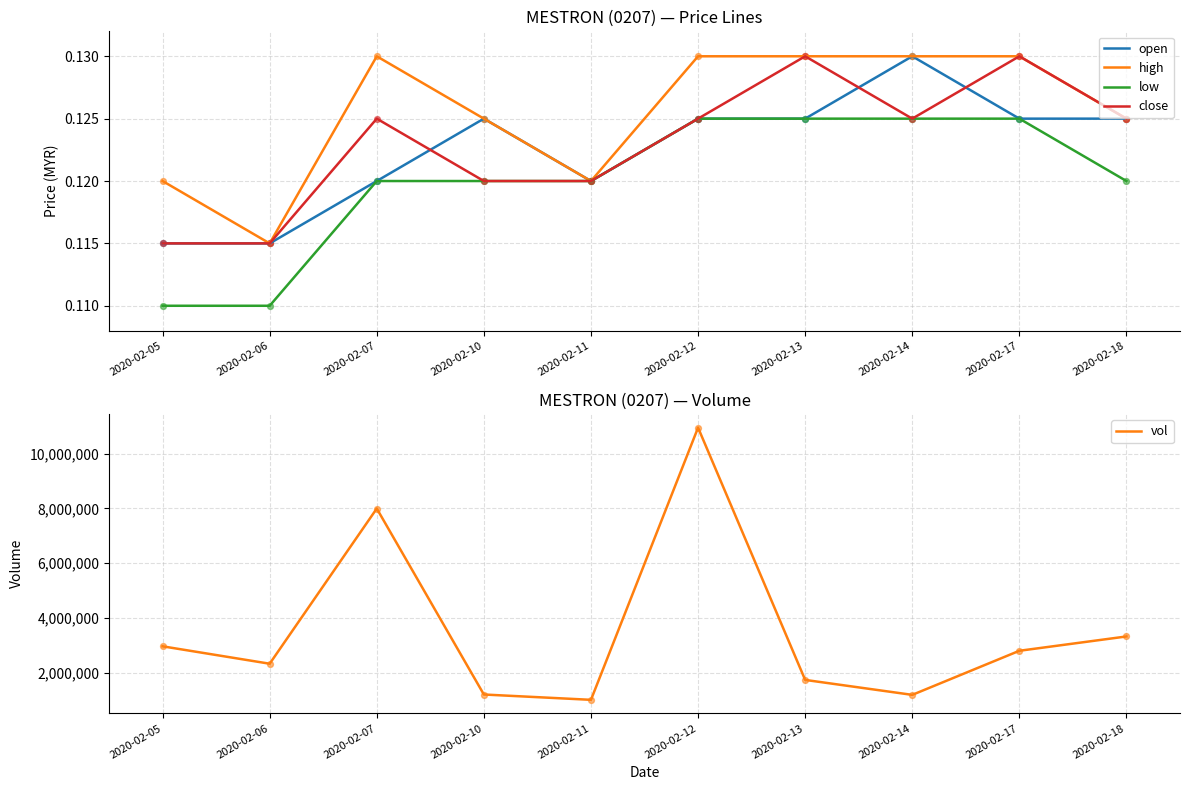

Is the value of low at 2020-02-18 greater than the value of vol at 2020-02-10?

No